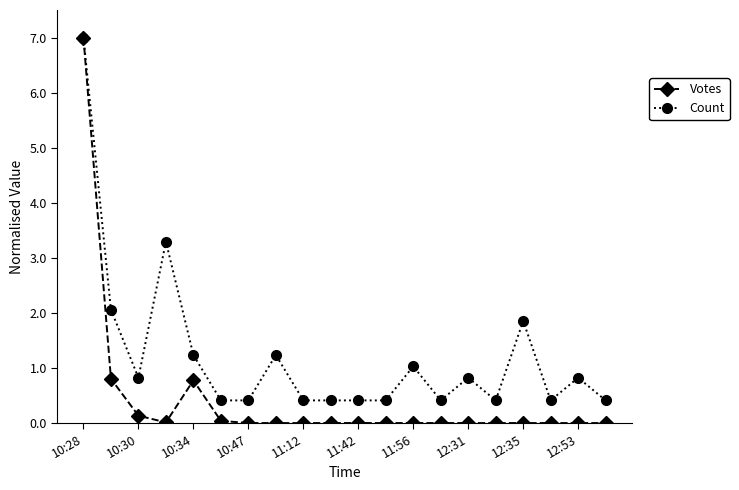

Which series has the widest spread of values?

Votes